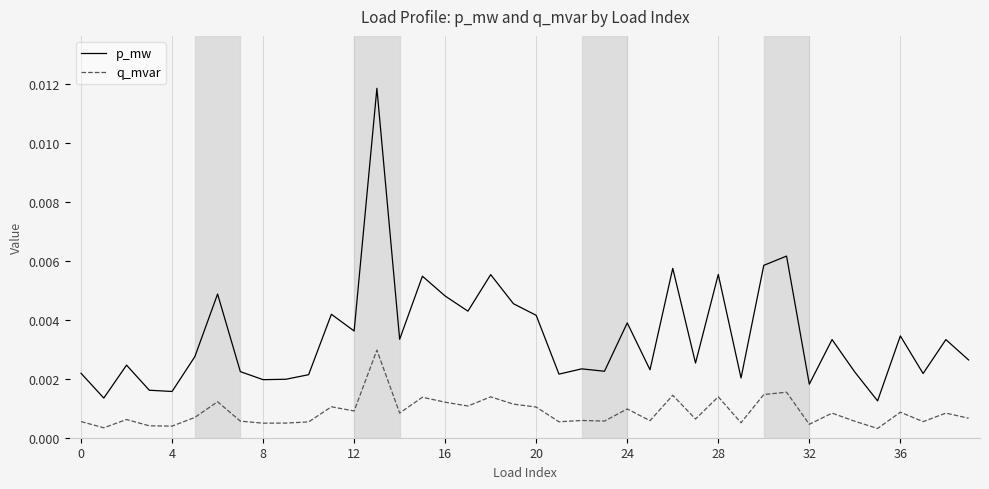

Which series has the widest spread of values?

p_mw